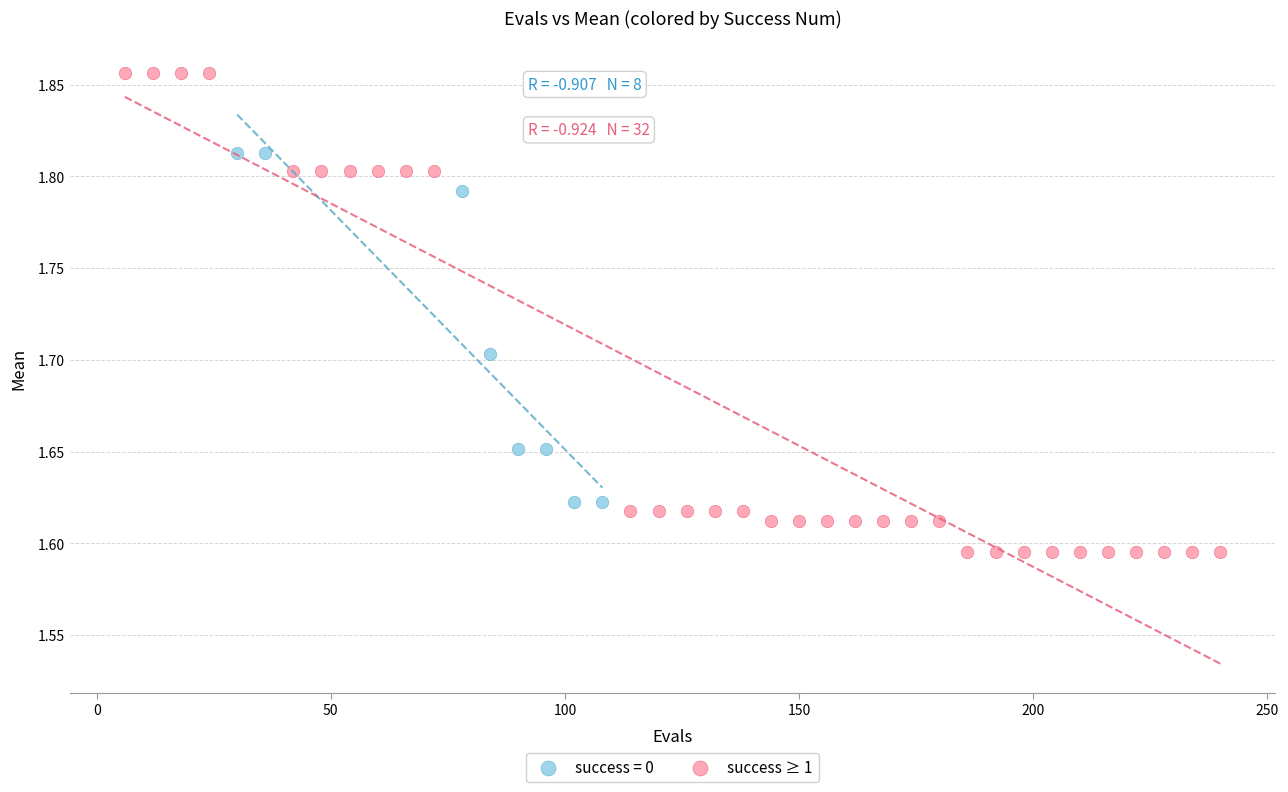

Which series contains the lowest Y value?

success ≥ 1